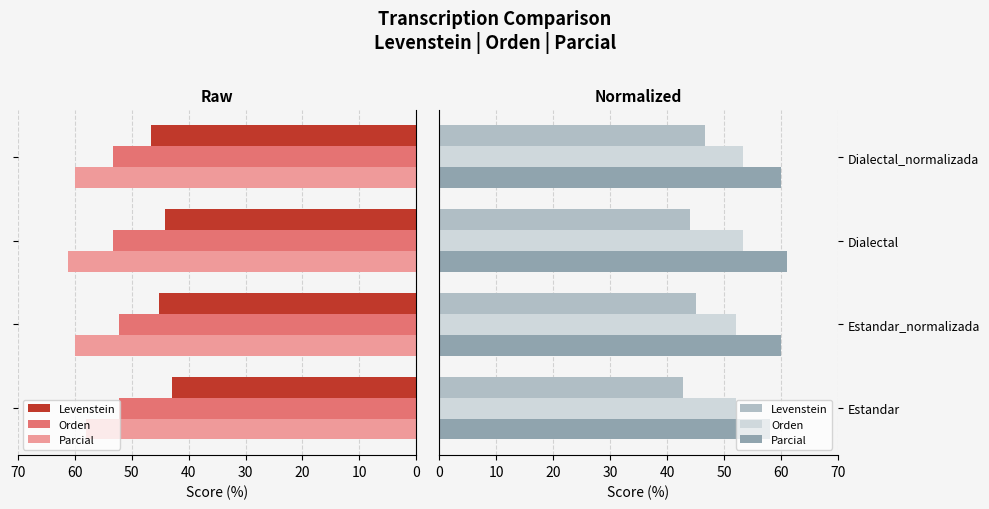

What are all the series names shown in the legend?

Levenstein, Orden, Parcial